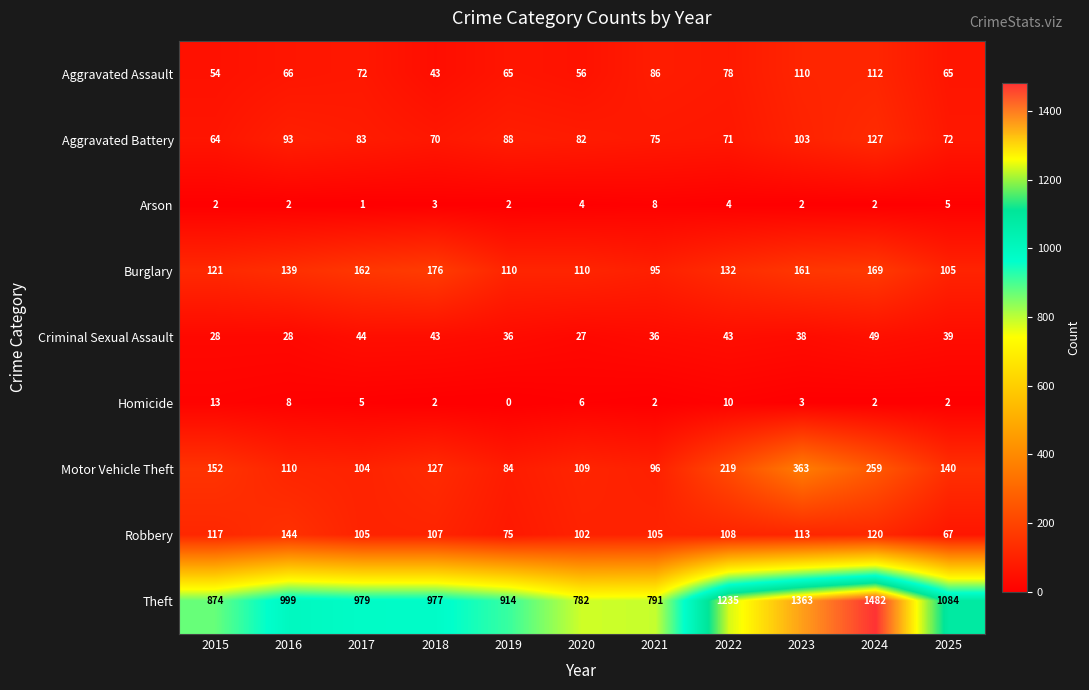

At which label does Motor Vehicle Theft first exceed 127?

2015